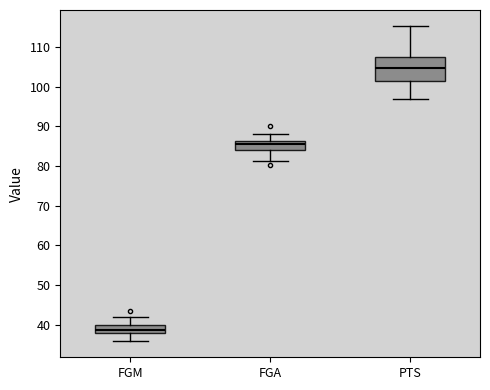

Where does the upper whisker of the box for FGM end on the y-axis? The values are not printed on the chart, so give them approximately, as read against the axis.

42